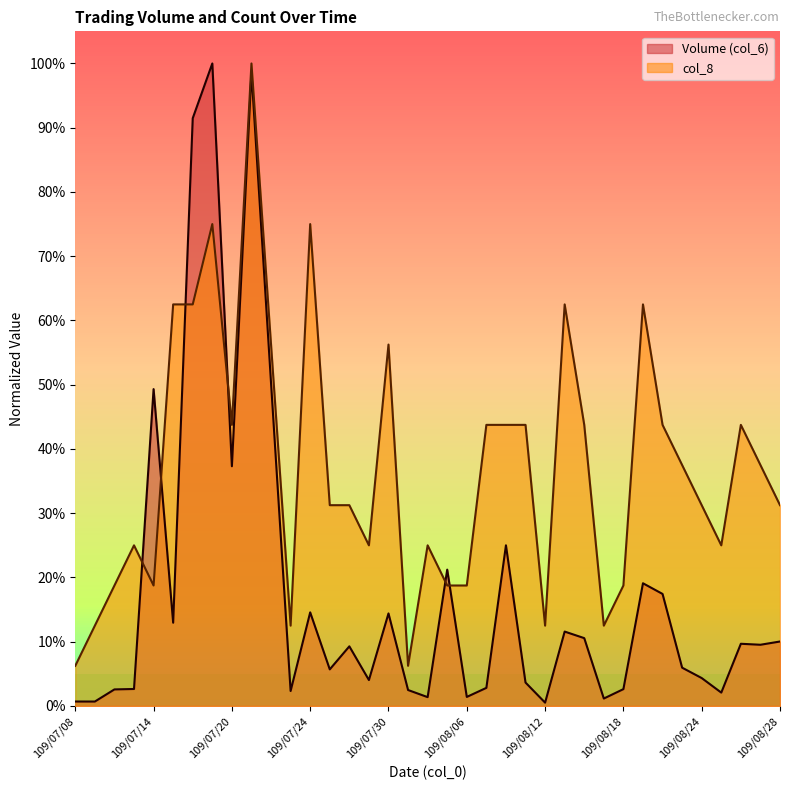

What is the difference between the highest and lowest values at 109/08/18?

16.1